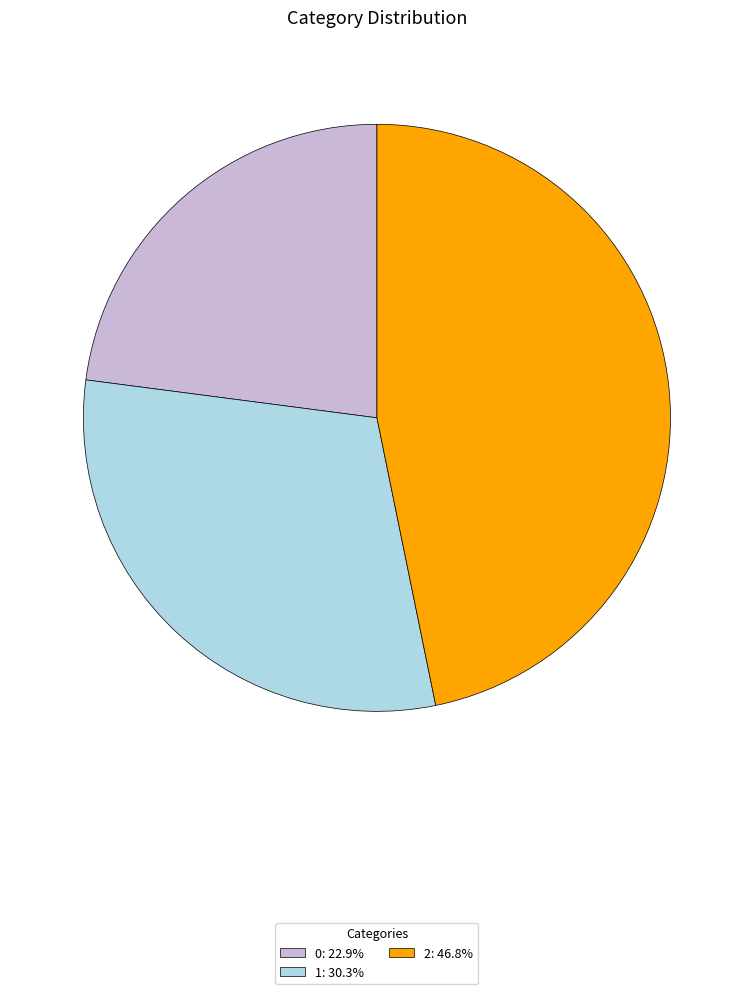

Count the number of slices in the pie.

3